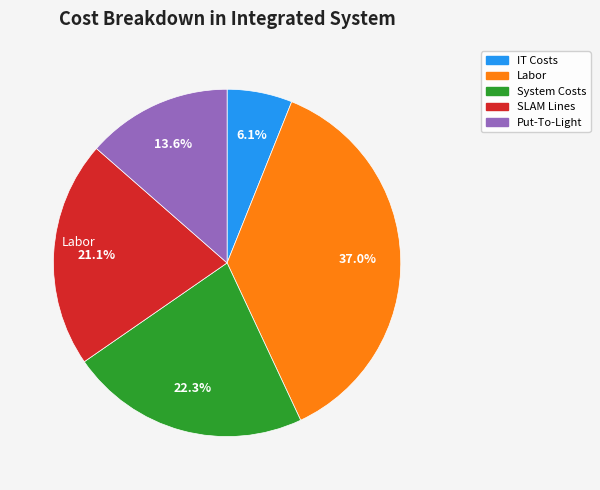

Does any single category account for the majority?

No